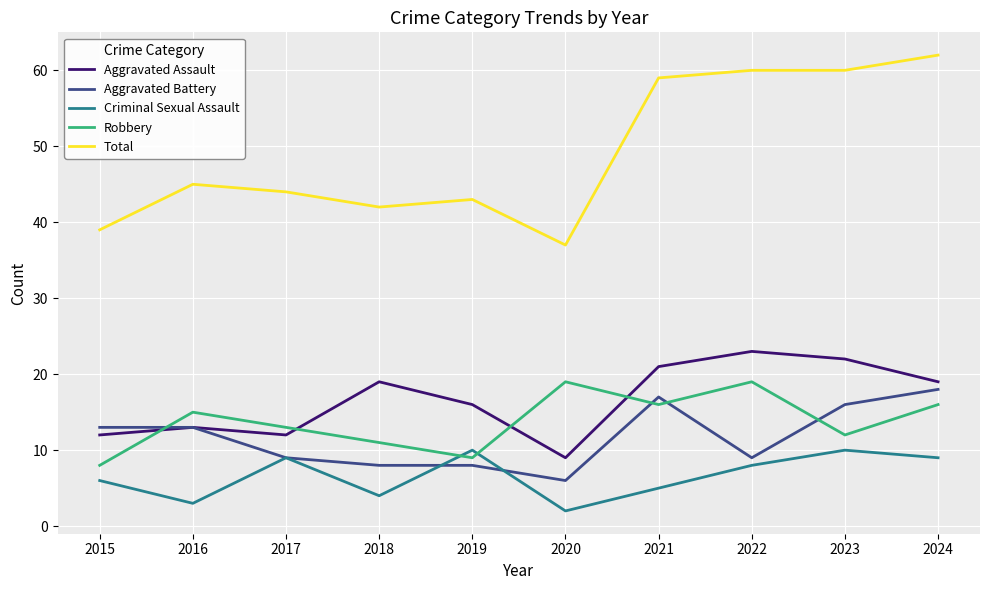

Is it true that Criminal Sexual Assault equals 9 at 2024?

True